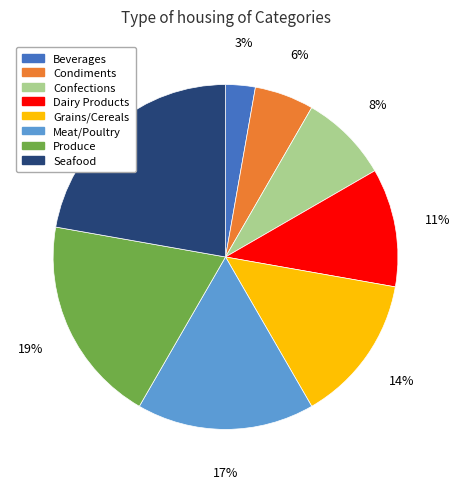

What is the ratio of the value at Seafood to the value at Meat/Poultry?

1.3